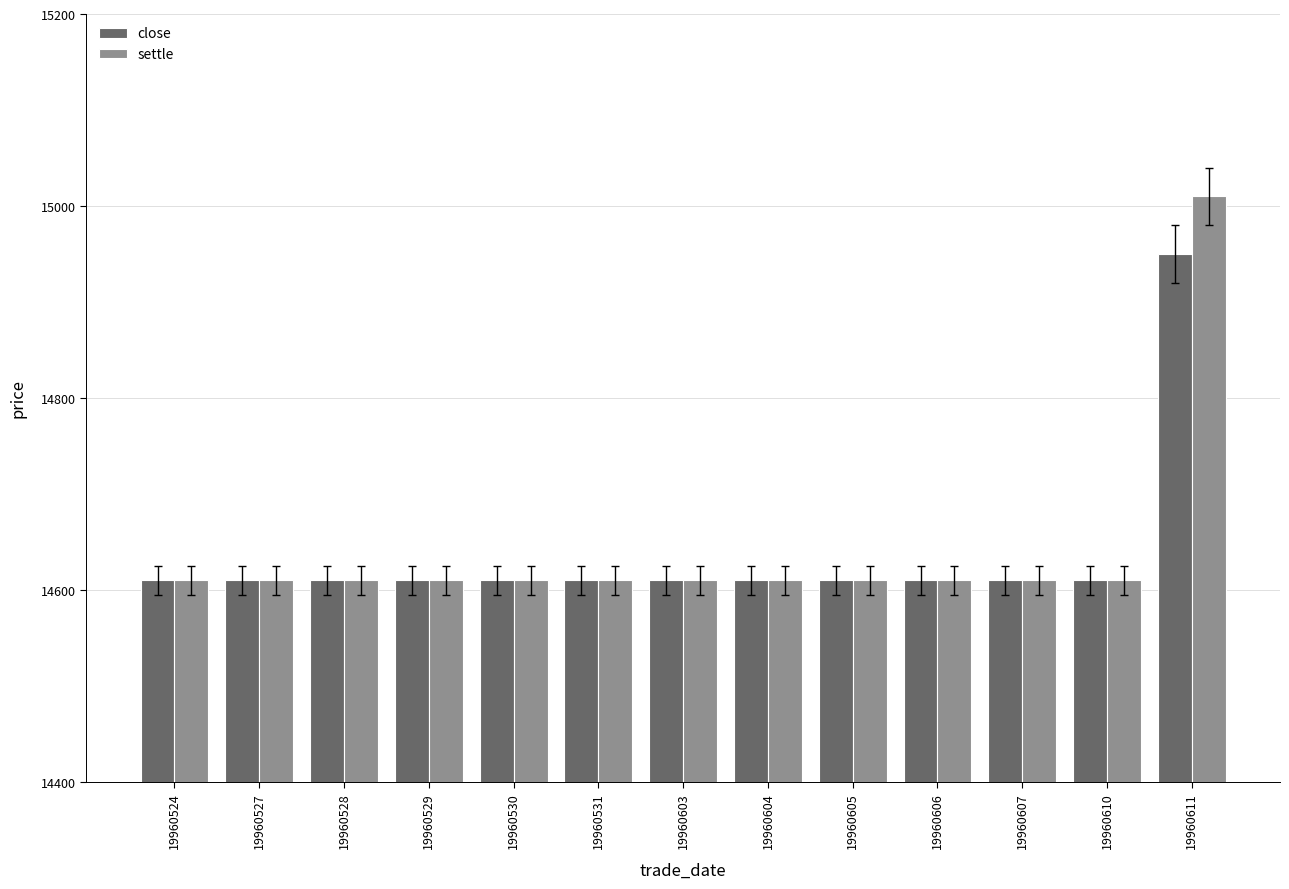

What is the value of the settle bar at the 12th from the left?

14610